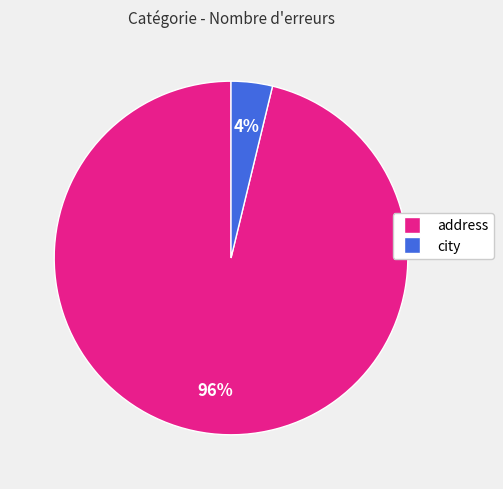

Rank the categories by value from highest to lowest.

address, city